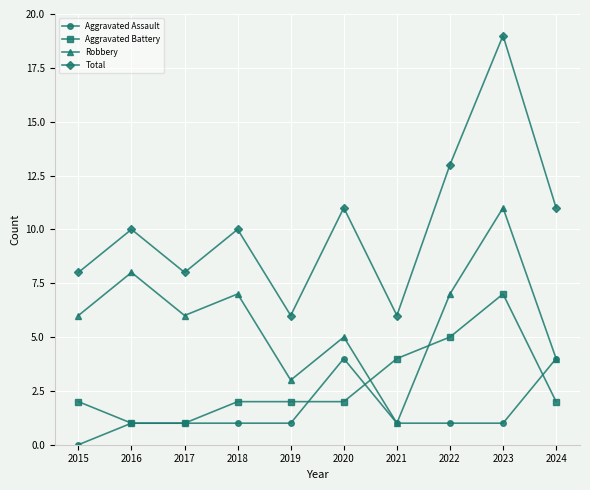

Is the value of Robbery at 2015 greater than the value of Aggravated Battery at 2019?

Yes